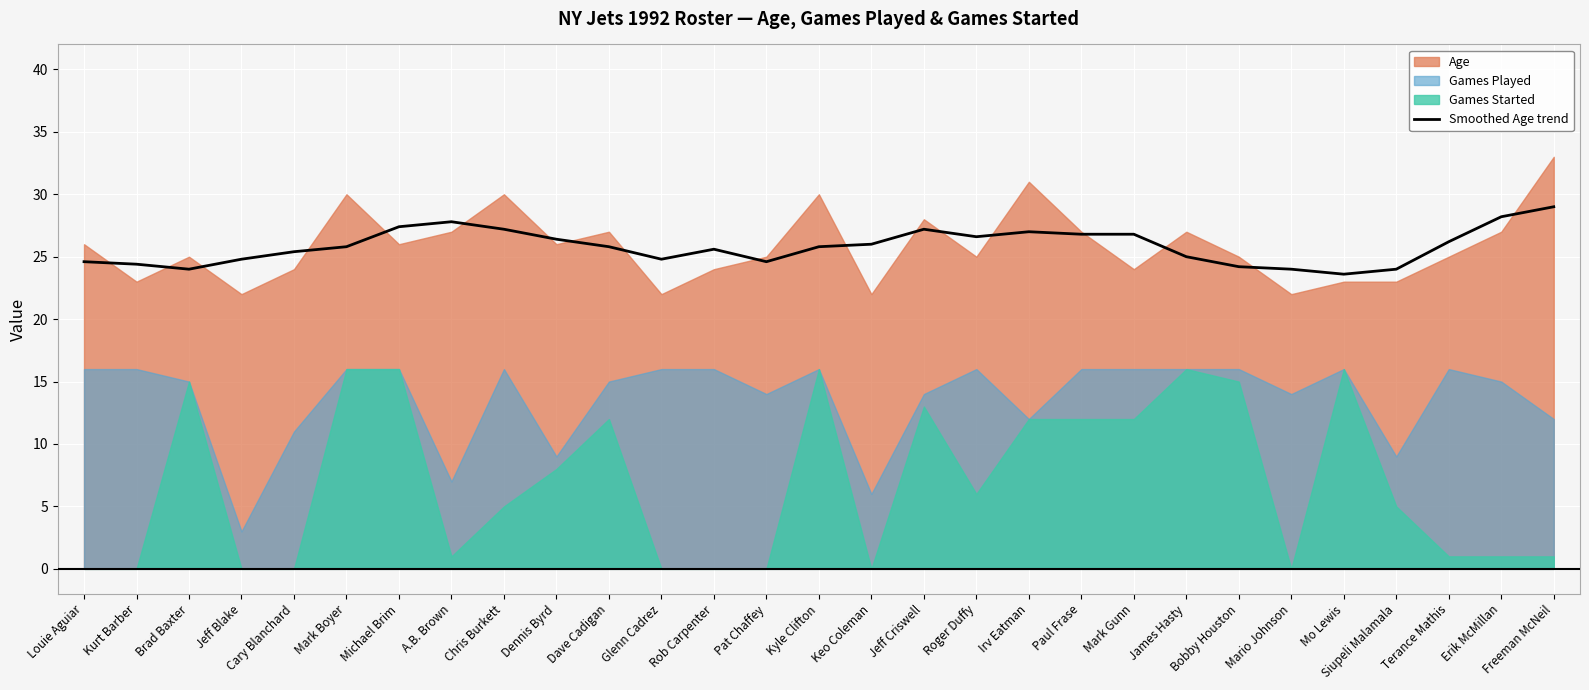

The Smoothed Age trend series shows 24.0 at Mario Johnson. True or false?

True